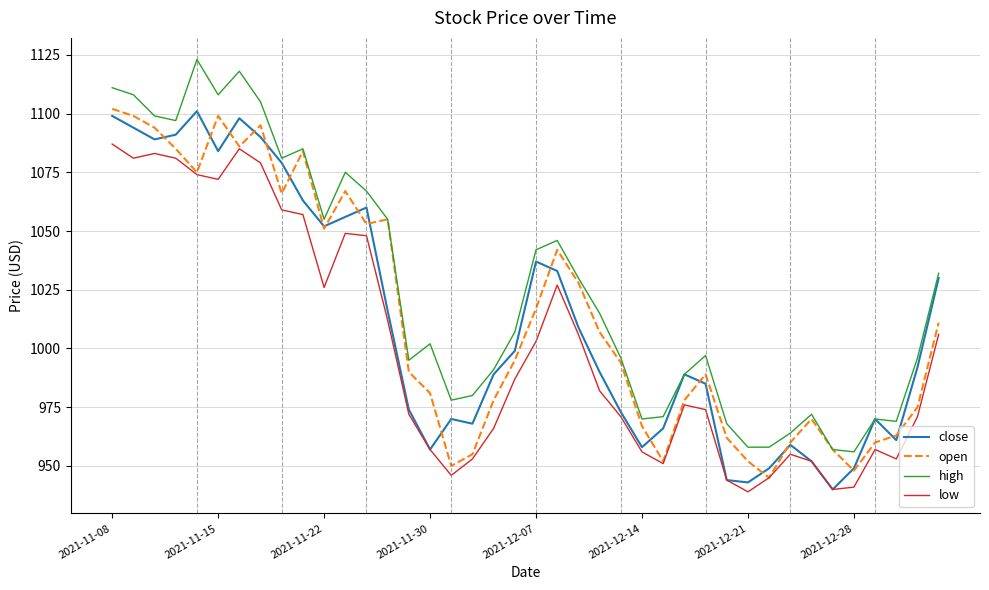

In high, how many points are higher than both neighbors (excluding endpoints)?

9